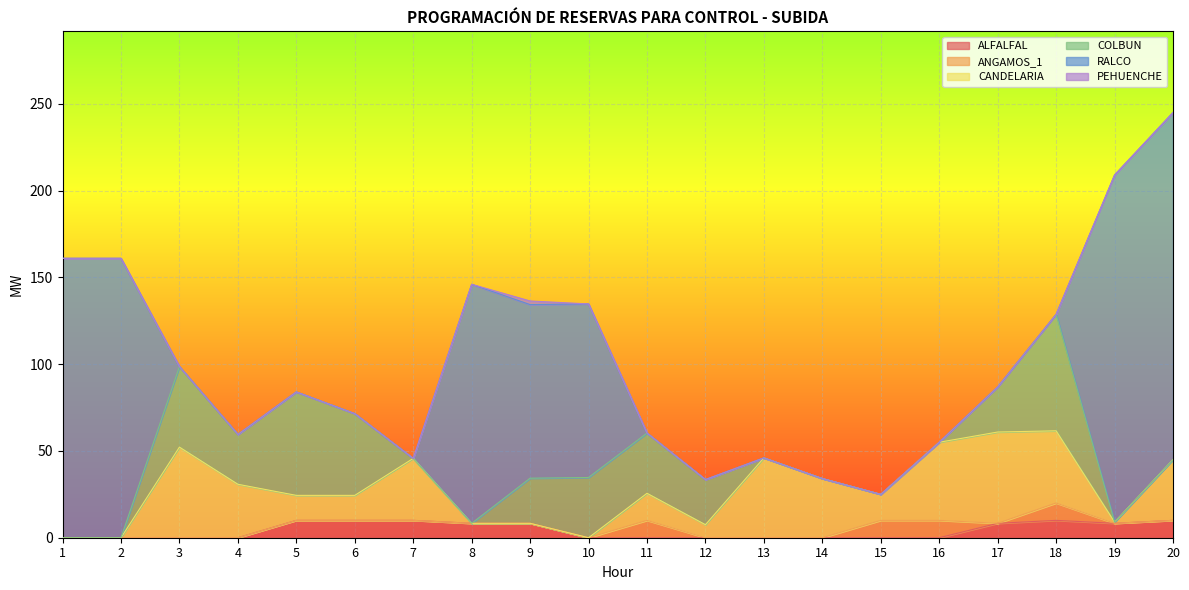

Between 16 and 2, which is larger?

16